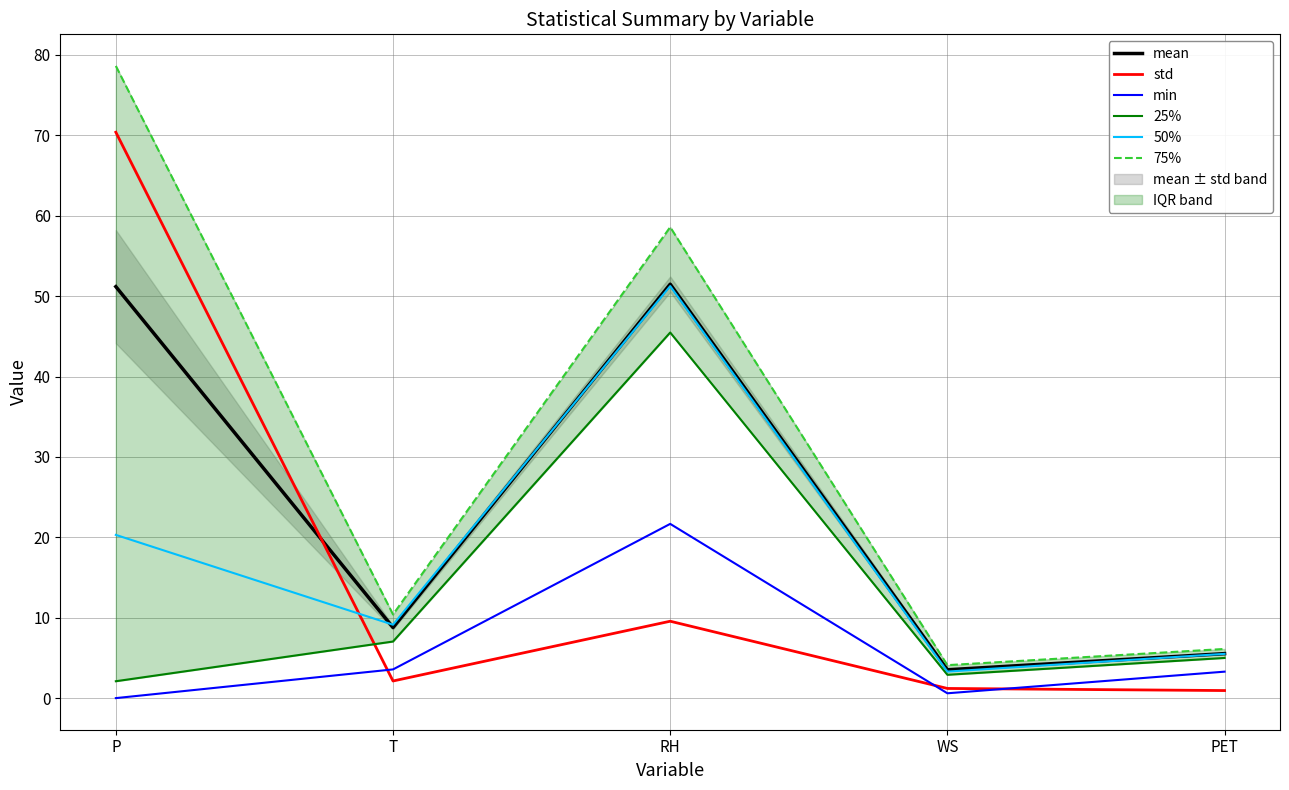

Rank the categories by std value from highest to lowest.

P, RH, T, WS, PET